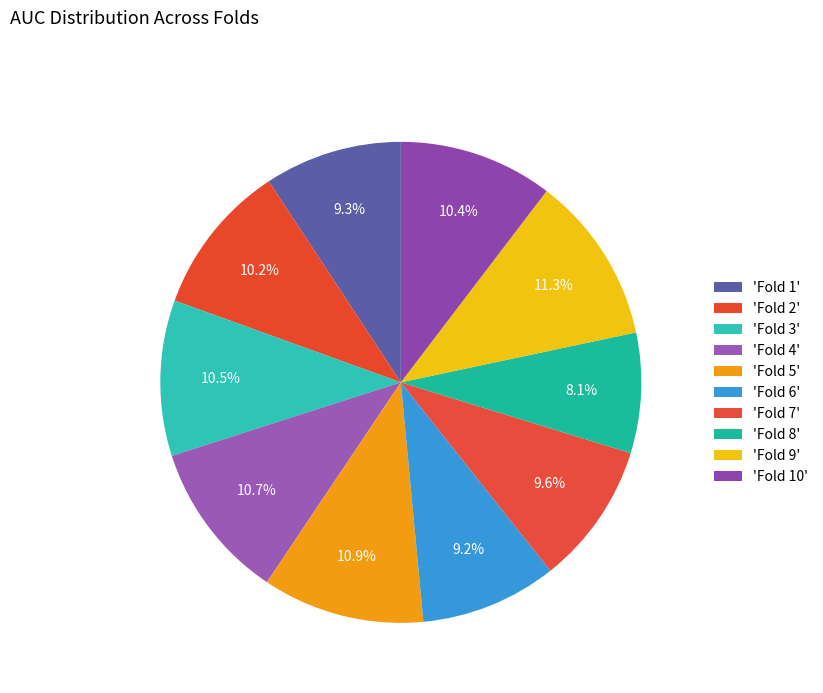

How many slices are in this pie chart?

10